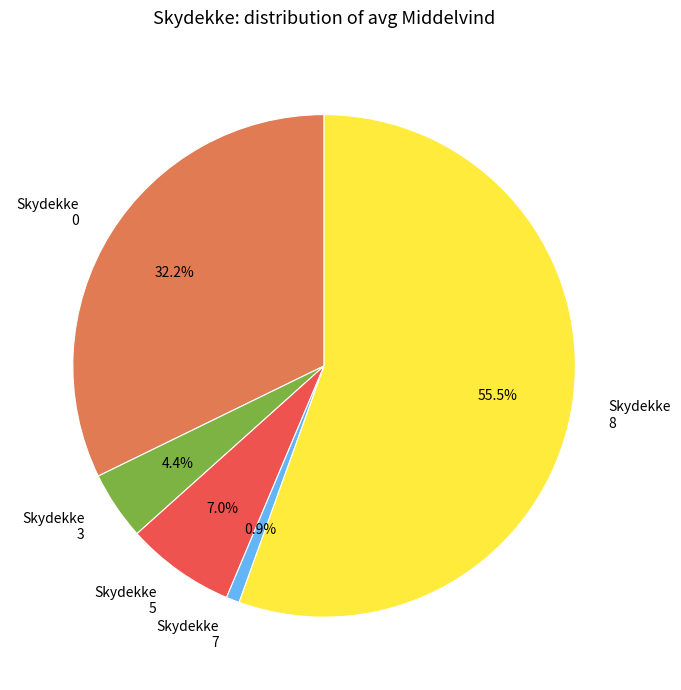

Is the sum of Skydekke 8 and Skydekke 0 greater than half?

Yes